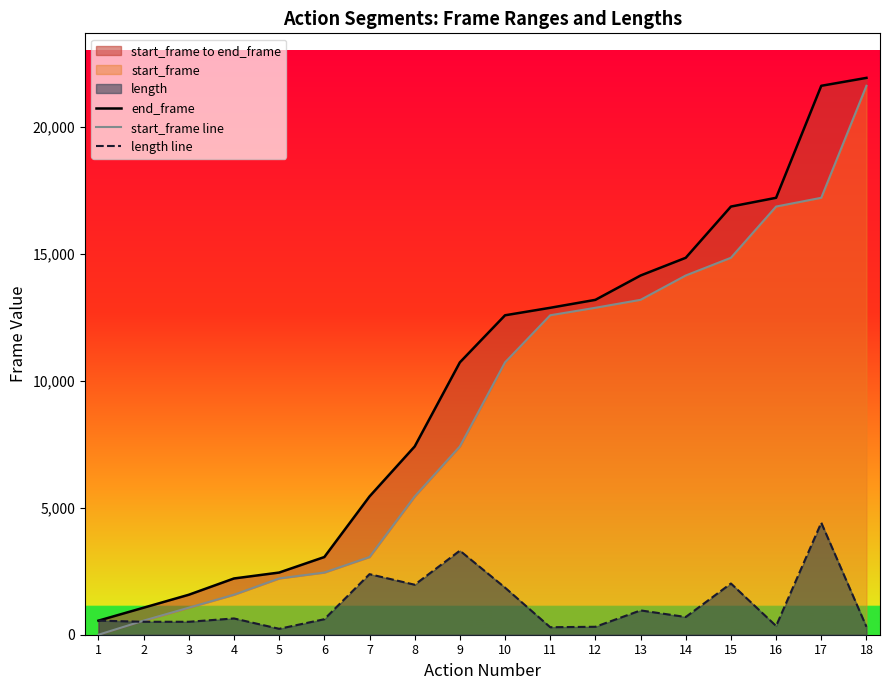

How many values in the length line series exceed 641?

8